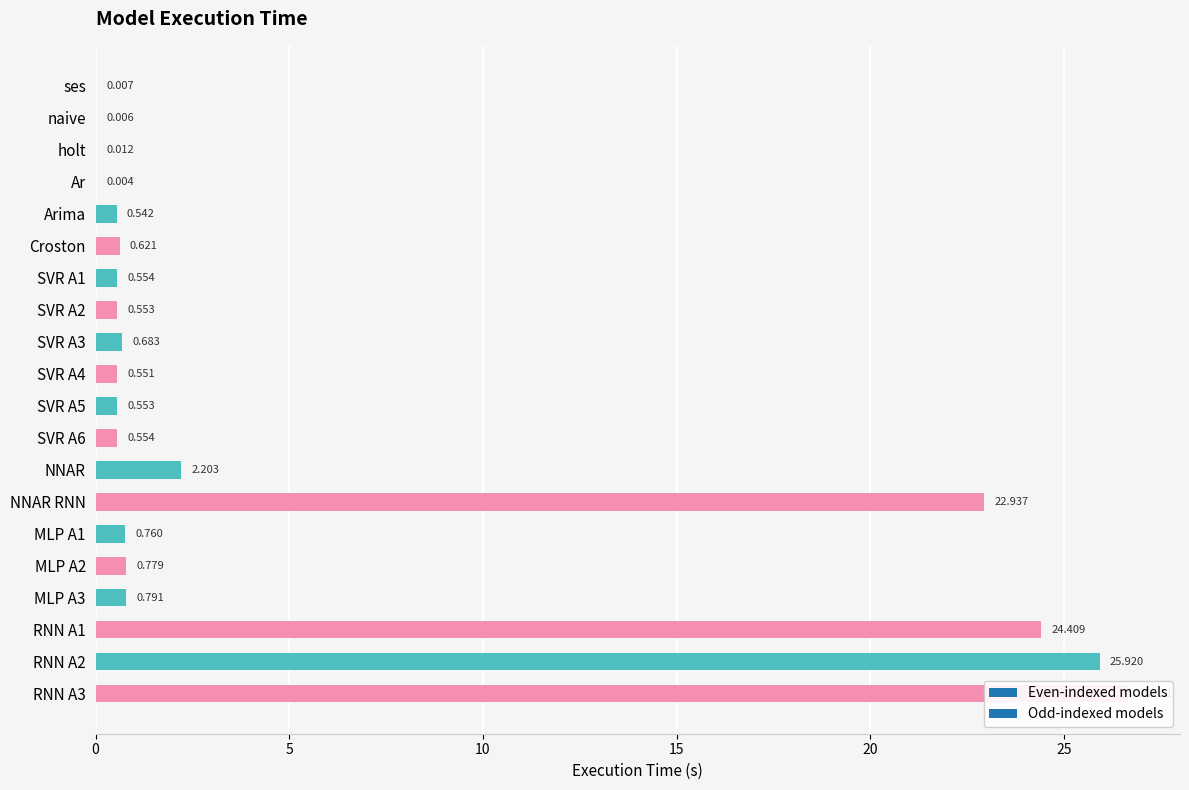

Does the chart contain stacked bars?

No